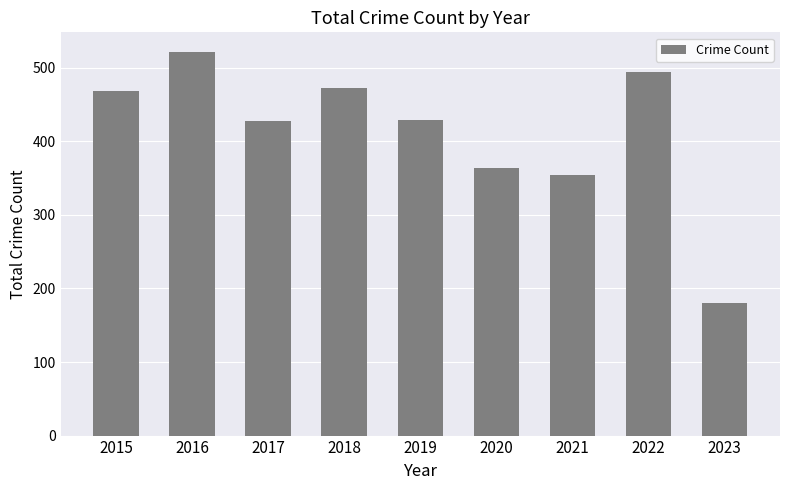

What is the change in value from 2015 to 2017?

-40